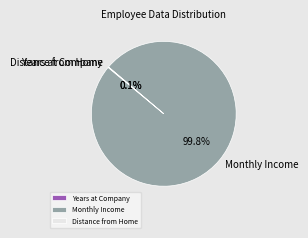

What portion of the pie excludes Monthly Income?

0.2%